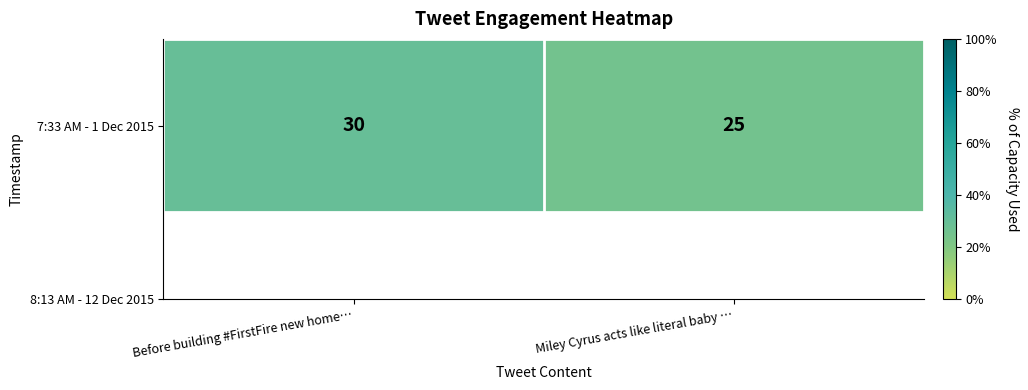

How many series are shown in this chart?

1